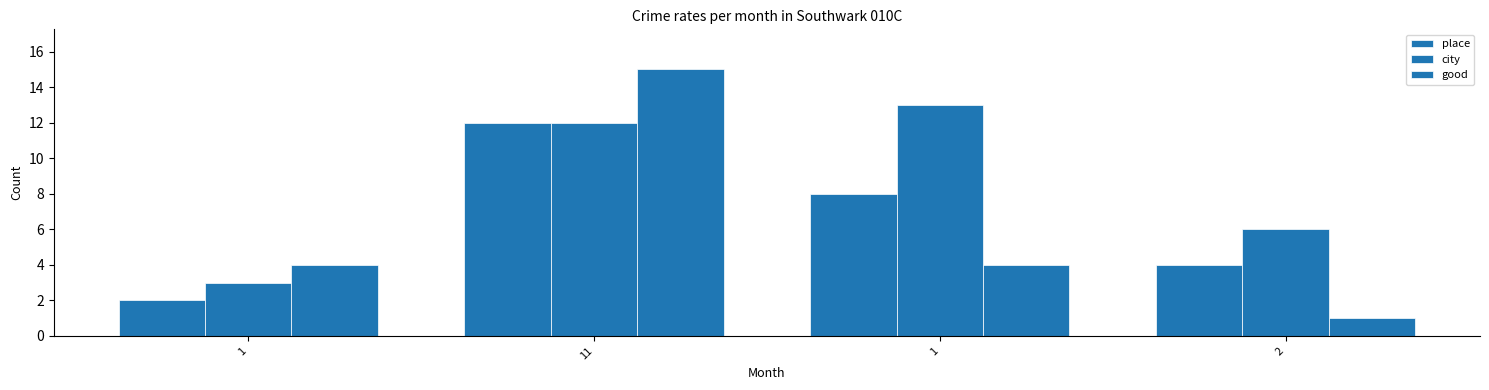

How many groups of bars are there?

4